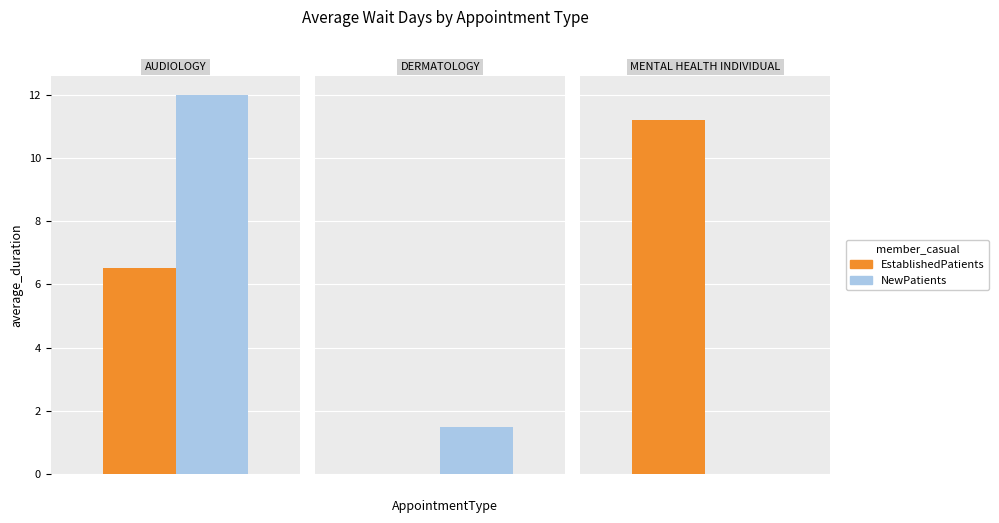

Which category has the lowest value across all series?

DERMATOLOGY